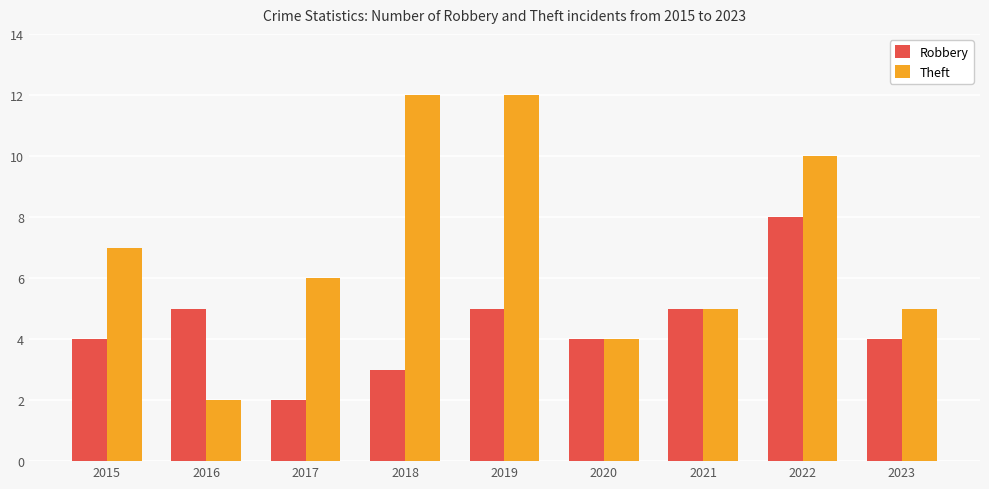

Which series has the largest total across all categories?

Theft